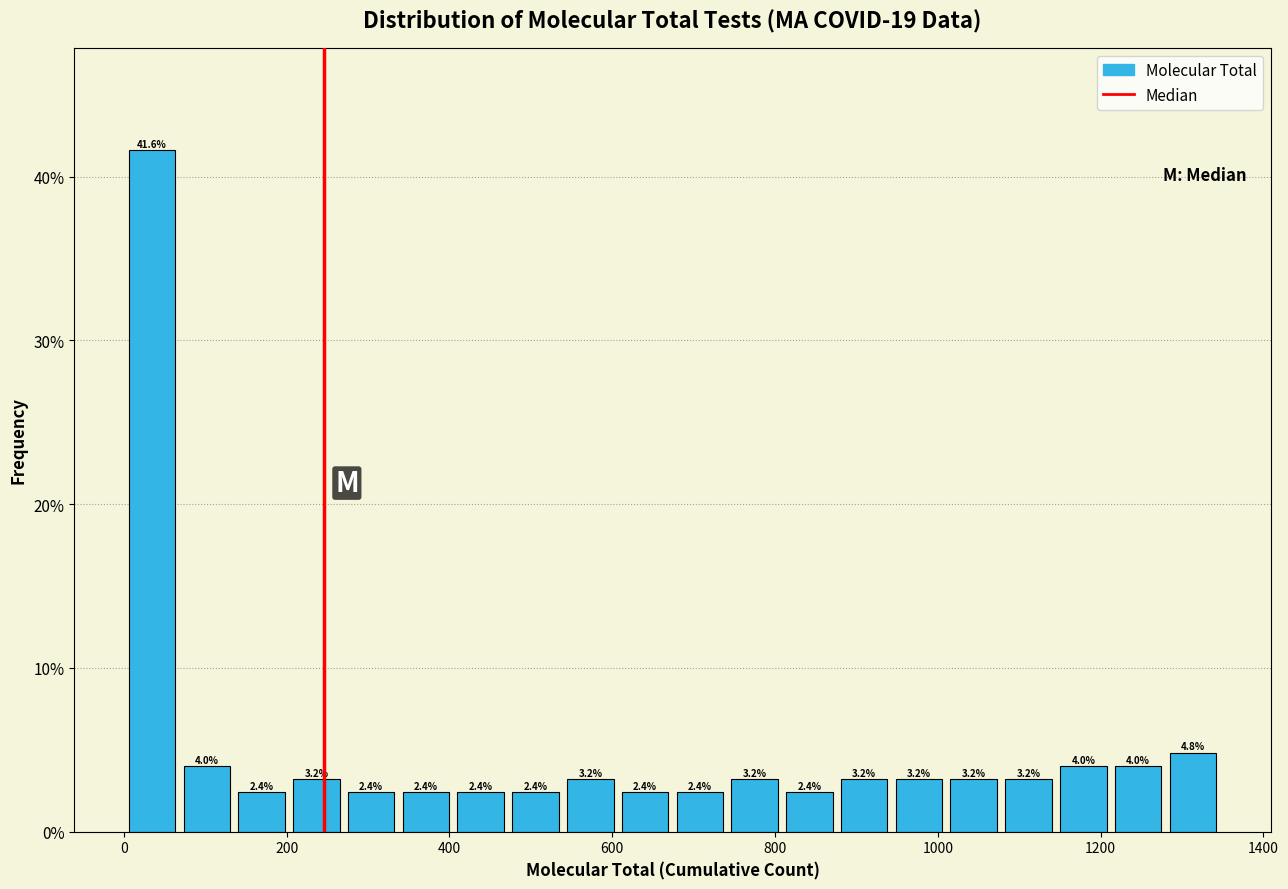

Around what value on the x-axis is the tallest bar? Give the approximate position of its centre, as read against the axis.

40